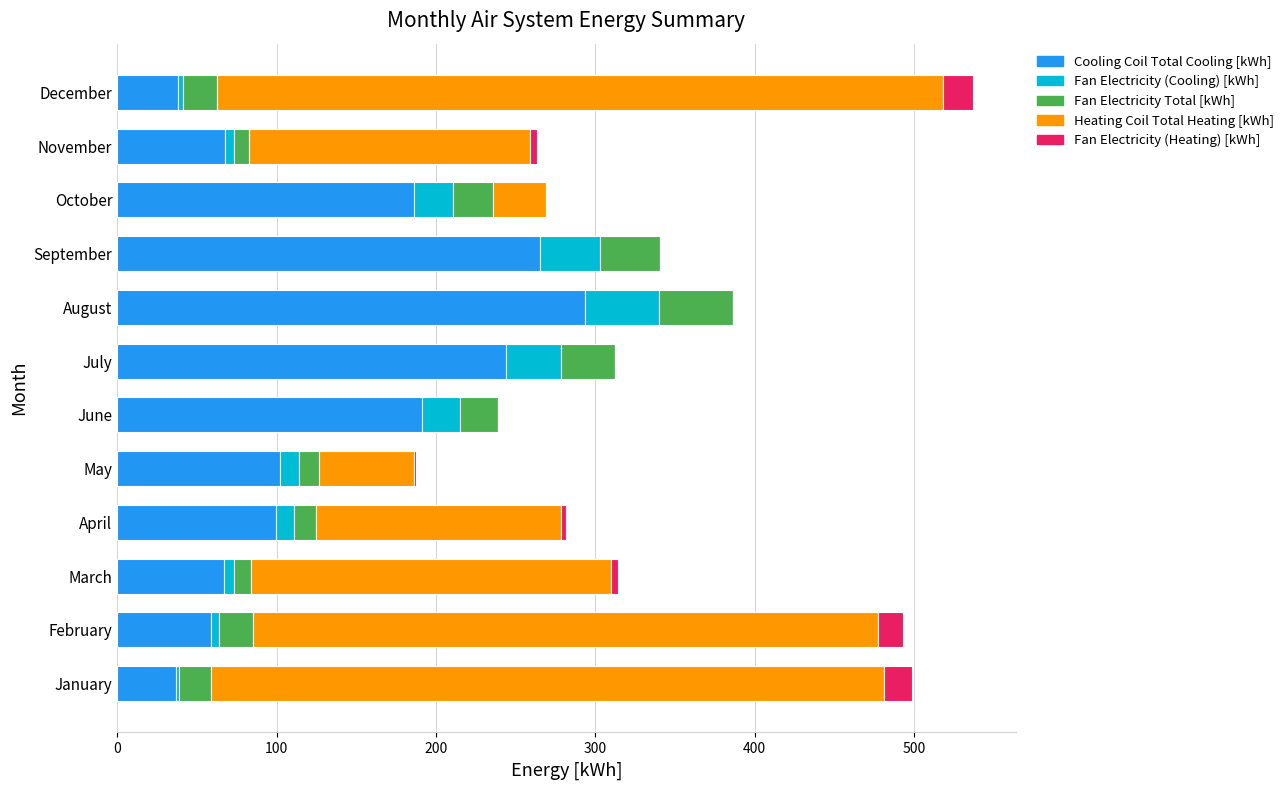

How many data points in Cooling Coil Total Cooling [kWh] are above 101?

6